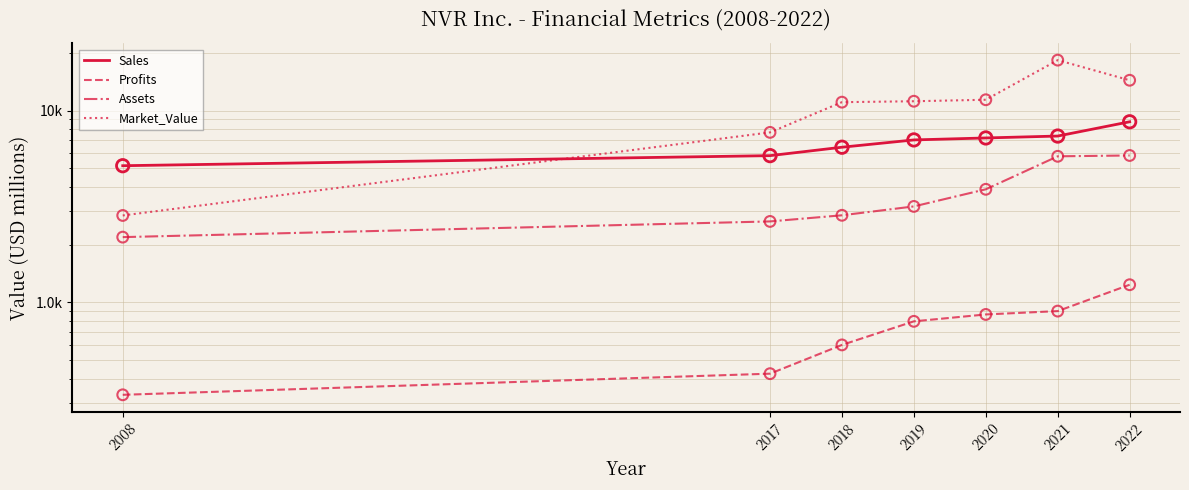

Is the value of Sales at 2019 greater than the value of Profits at 2018?

Yes